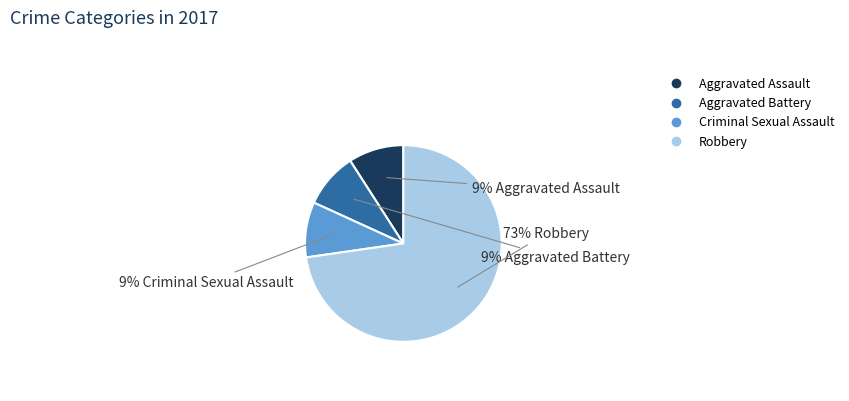

To the nearest percent, what portion does Criminal Sexual Assault represent?

9%